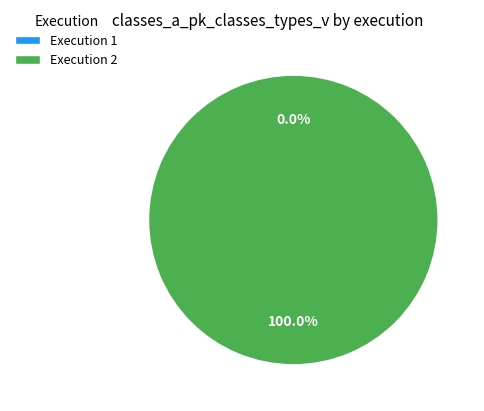

Combined, do 1 and 2 account for over 50%?

Yes